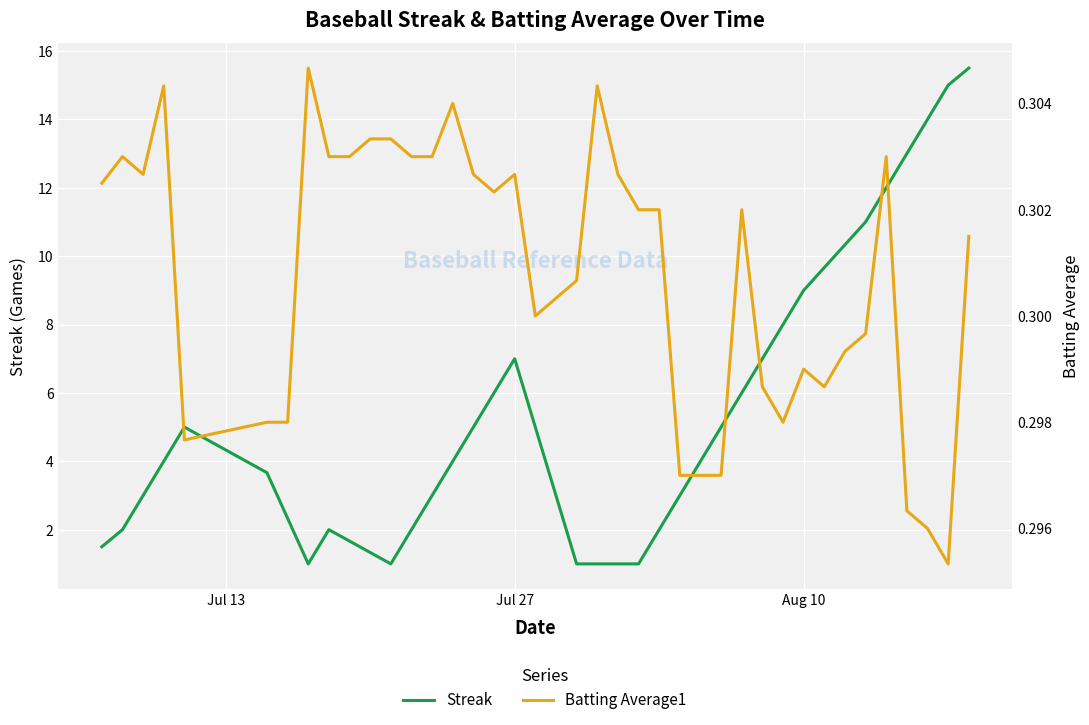

In Streak, how many points are higher than both neighbors (excluding endpoints)?

3